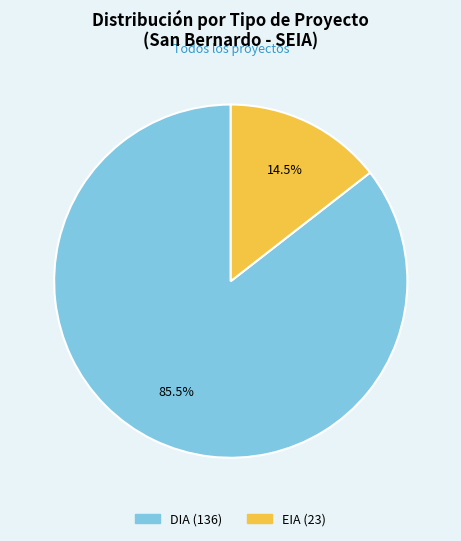

Which slice is the largest?

DIA